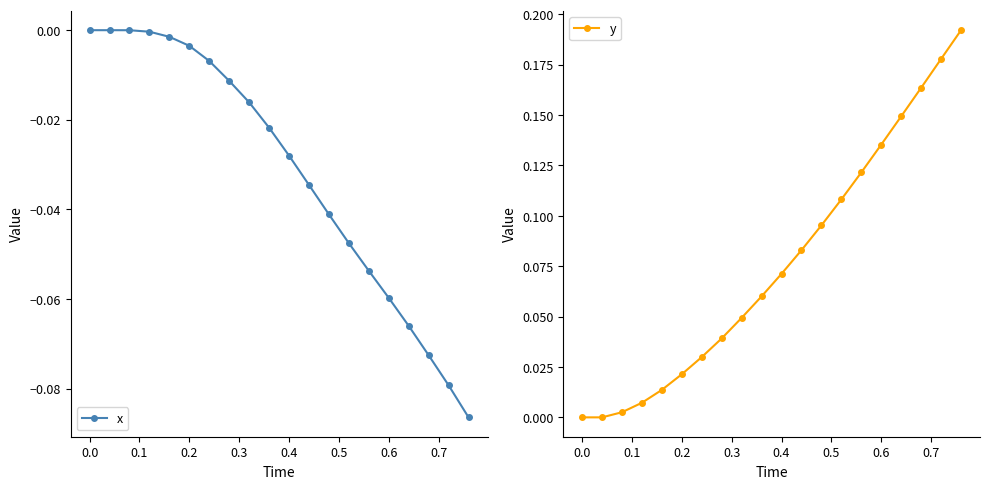

What are all the series names shown in the legend?

x, y